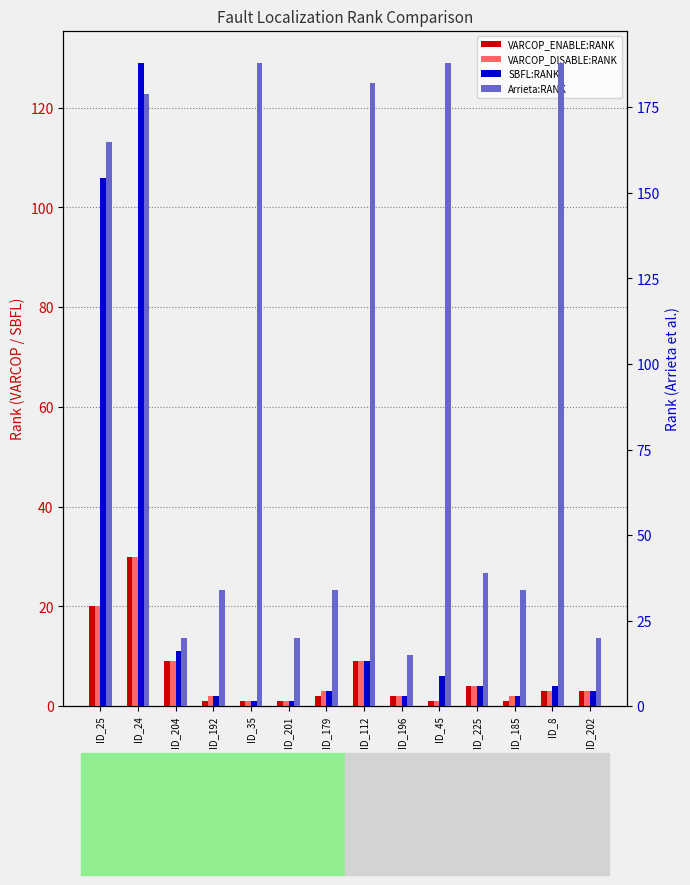

What is the label of the 3rd bar from the right?

ID_185